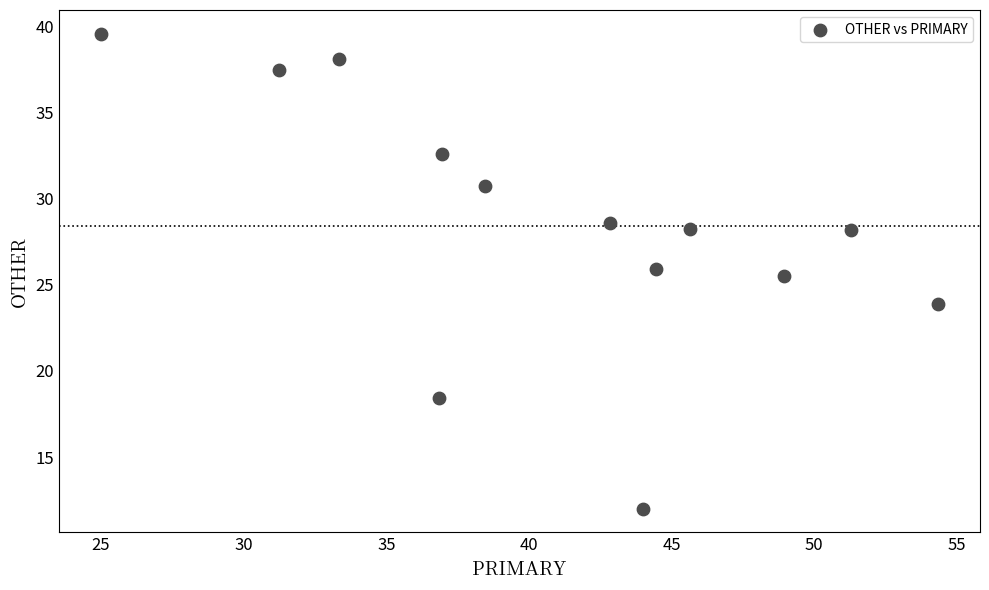

What is the range of Y values (max minus min)?

27.6